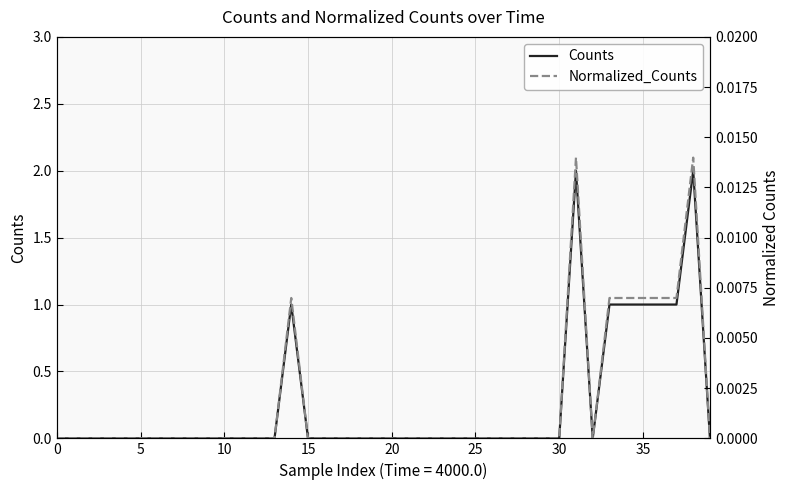

True or false: Normalized_Counts and Counts cross at least once.

False